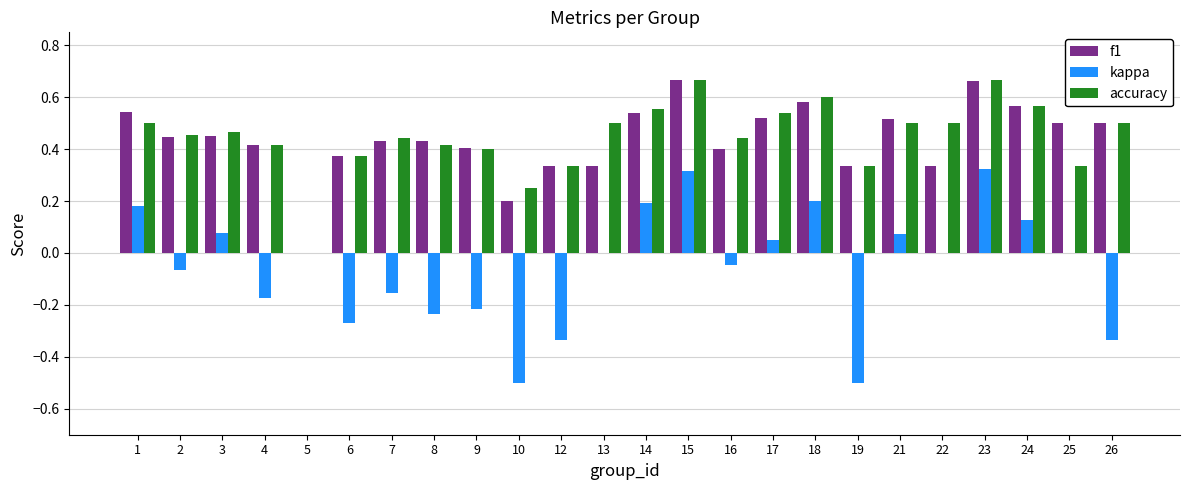

What is the sum of the kappa values at 13 and 10?

-0.5